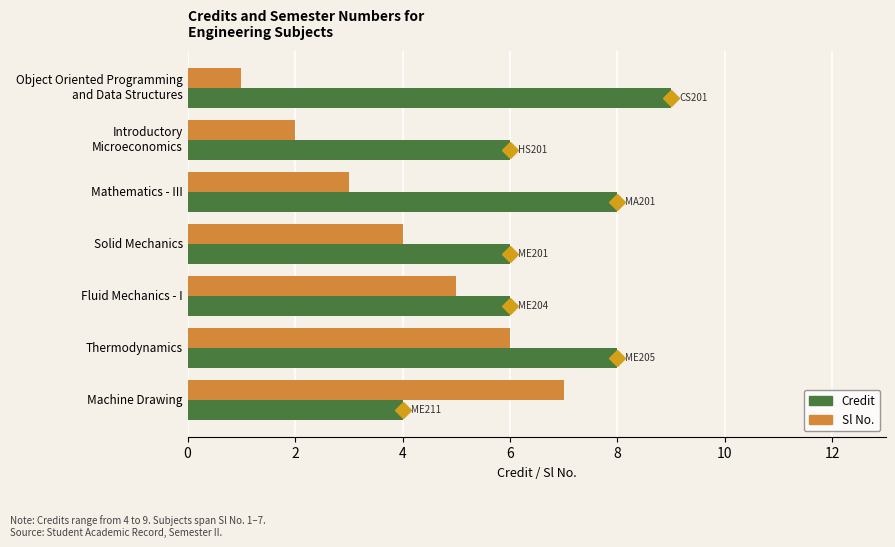

What is the sum of all Credit values?

47